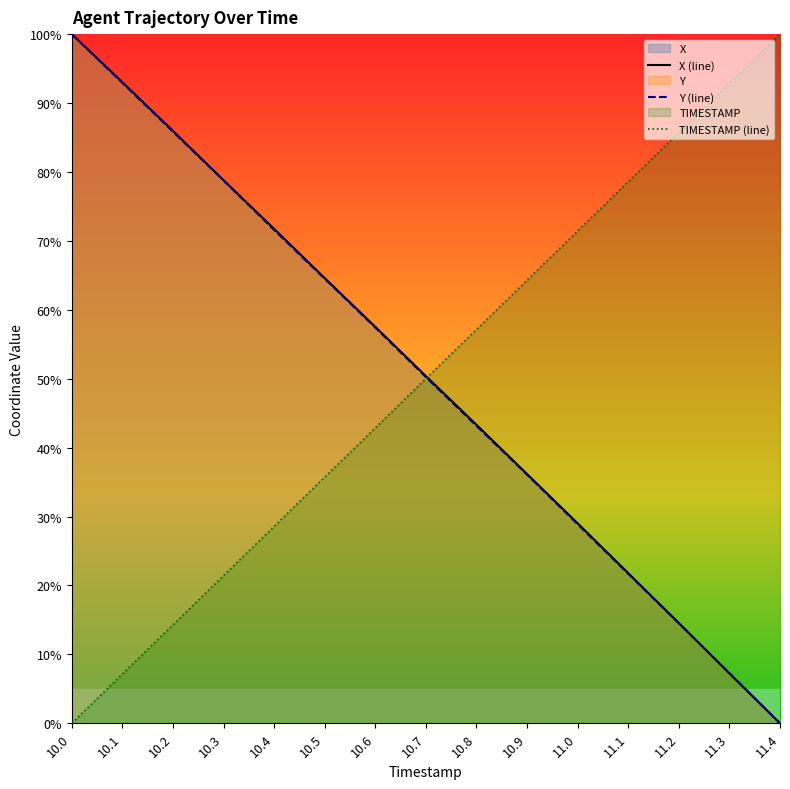

True or false: Y (line) has more than 2 points higher than both neighbors.

False